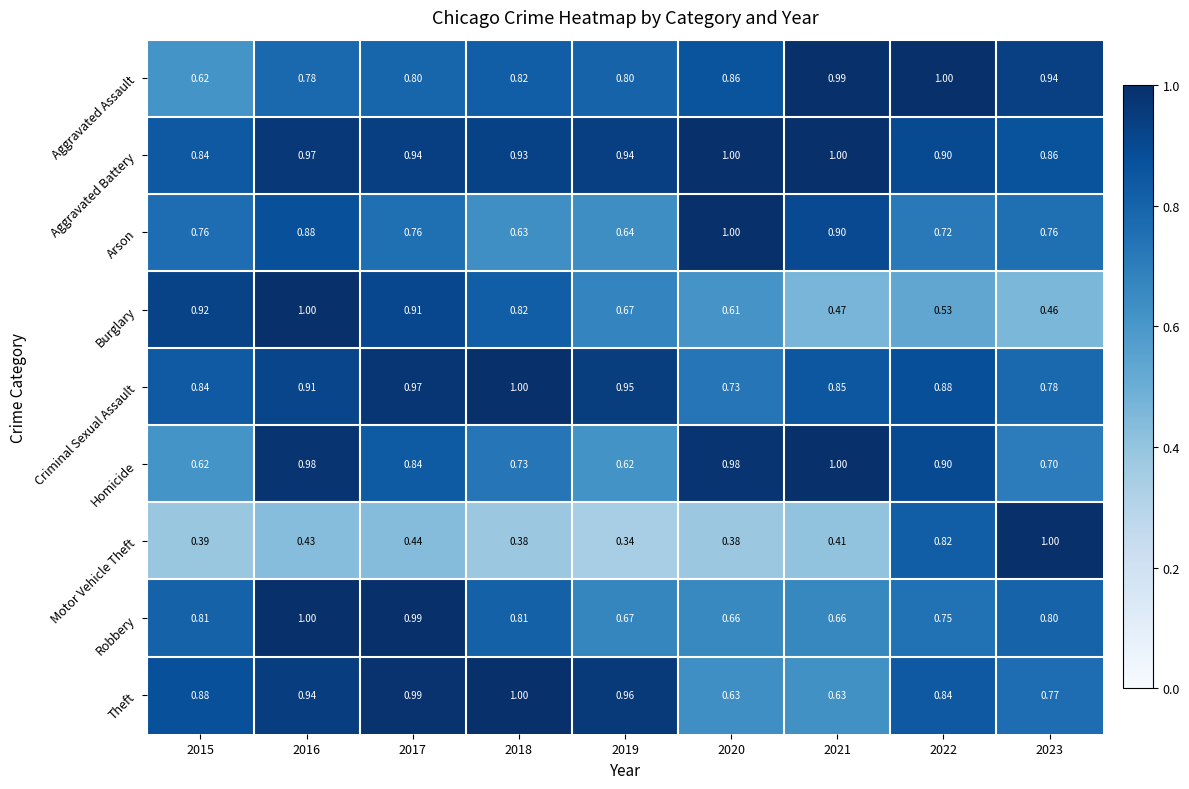

Is the value of Robbery at 2015 greater than the value of Criminal Sexual Assault at 2022?

No